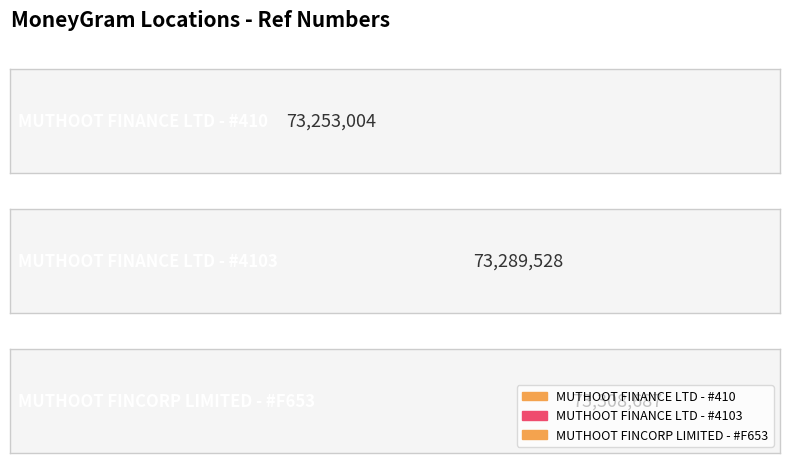

The value at MUTHOOT FINANCE LTD - #4103 is 73289528. True or false?

True